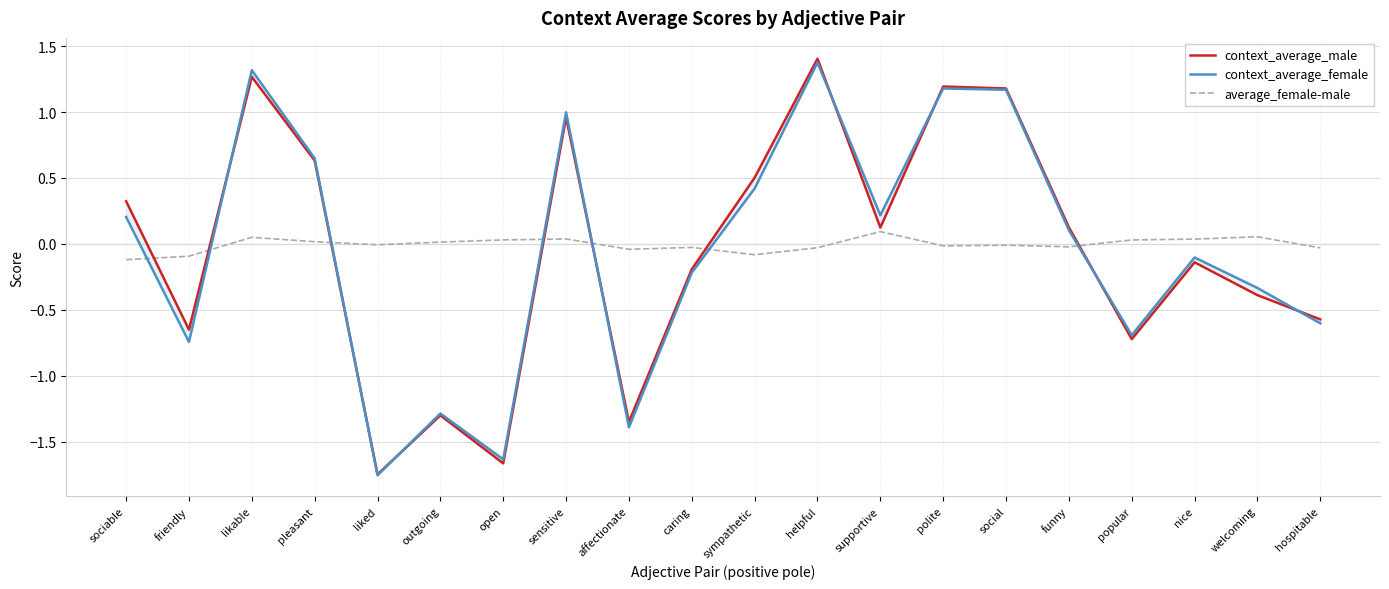

How many values in the context_average_female series exceed 0?

10